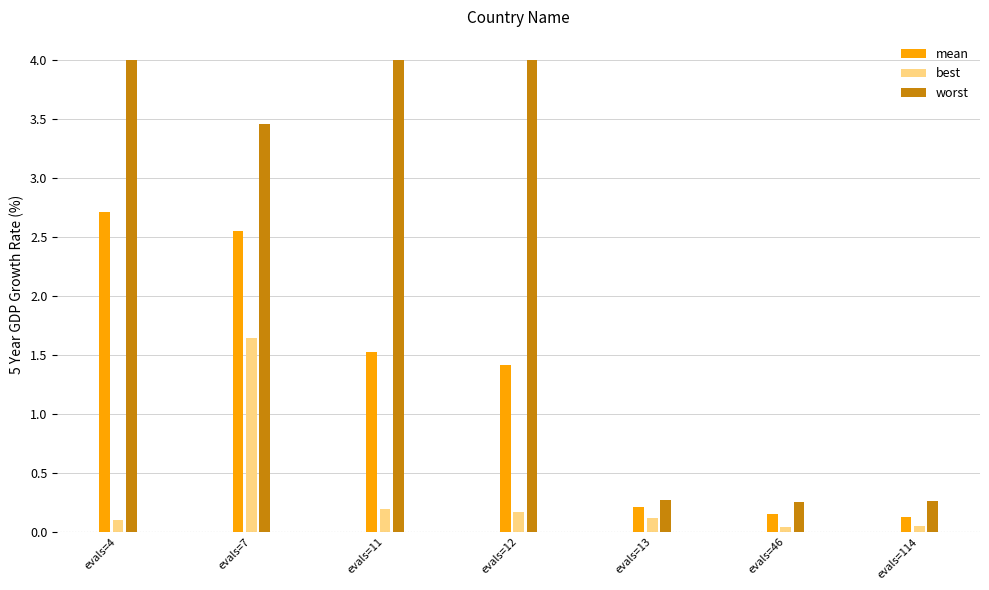

At which label is mean closest to 1?

evals=12